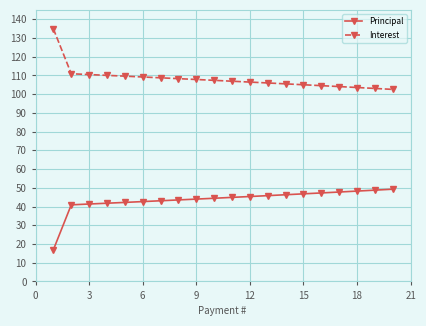

List the series in order of their peak value, lowest first.

Principal, Interest